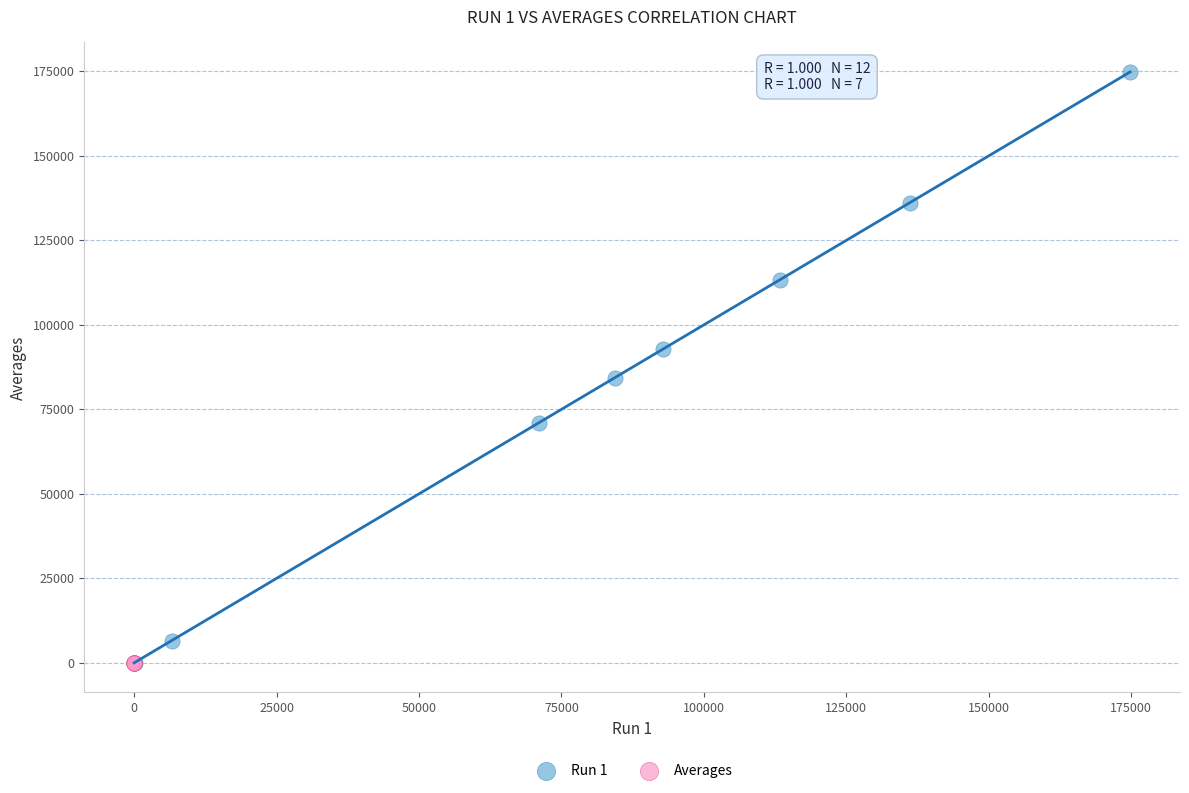

Which series has the widest spread of Y values?

Run 1